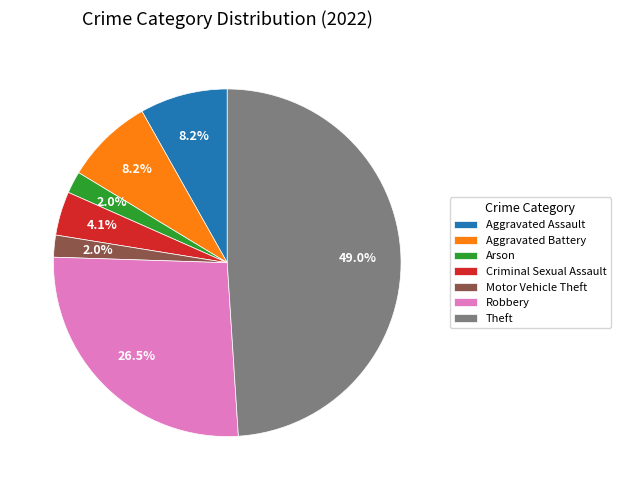

Does Motor Vehicle Theft represent more than half of the total?

No